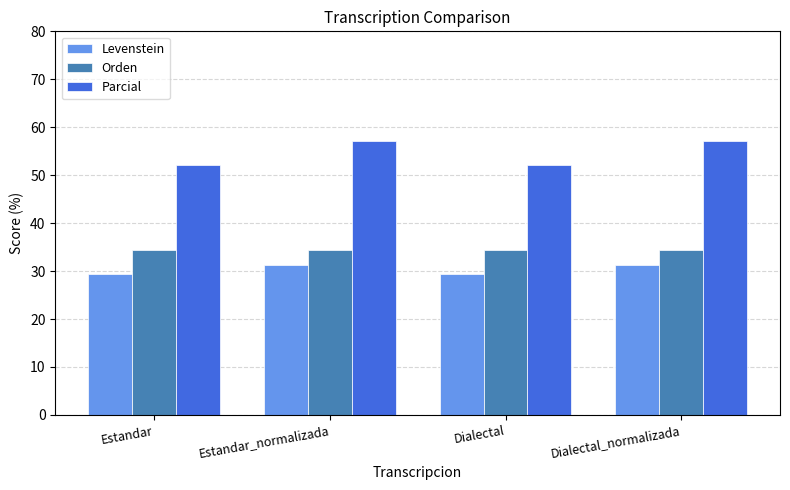

Rank the series at Dialectal from highest to lowest value.

Parcial, Orden, Levenstein